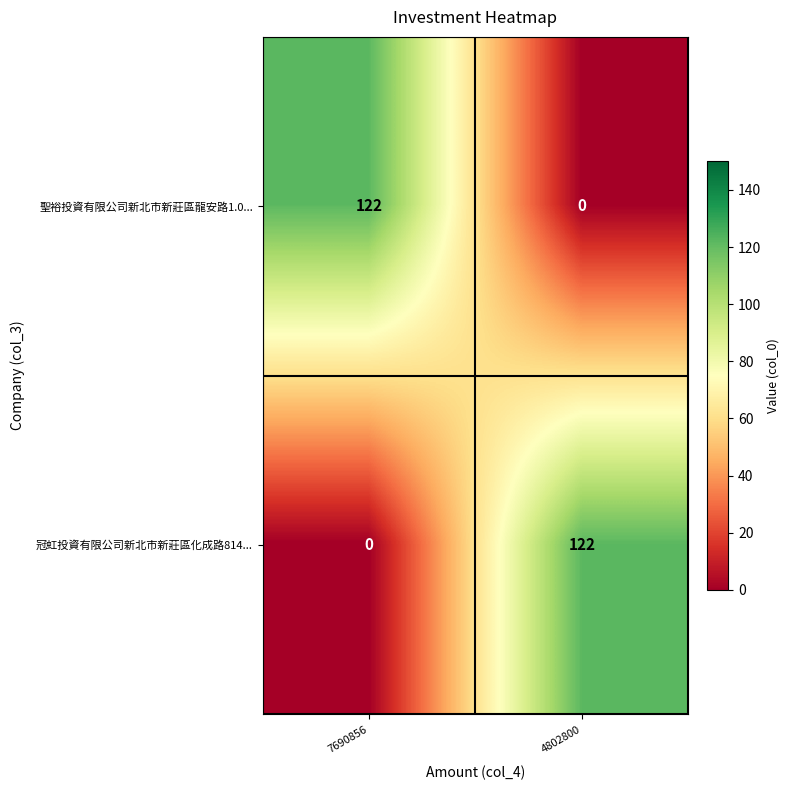

Reading left to right, what are all the values shown in this chart?

聖裕投資有限公司新北市新莊區龍安路1.0...: 7690856=122	4802800=0
冠虹投資有限公司新北市新莊區化成路814...: 7690856=0	4802800=122